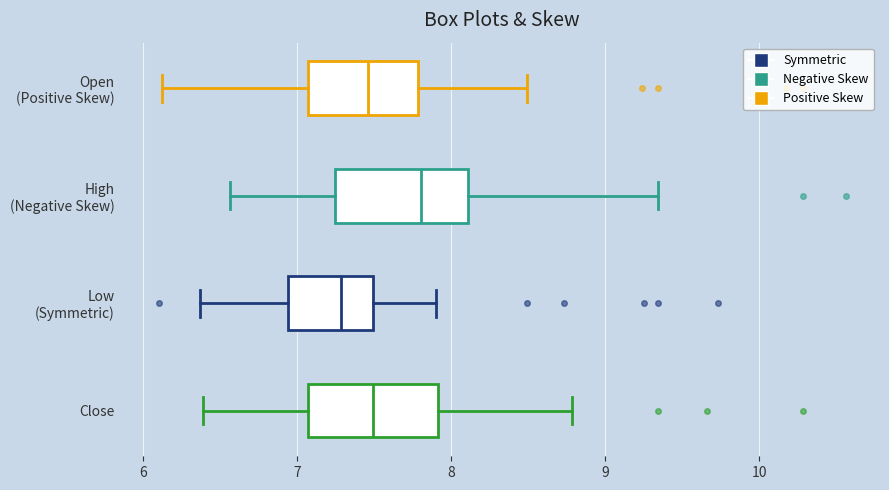

Reading bottom to top, read every box against the x-axis: the position of its median line, the range the box covers, and the ends of its whiskers. The values are not printed on the chart, so give them approximately, as read against the axis.

Close: median 7.5, box 7.1 to 7.9, whiskers 6.4 to 8.8
Low (Symmetric): median 7.3, box 6.9 to 7.5, whiskers 6.4 to 7.9
High (Negative Skew): median 7.8, box 7.2 to 8.1, whiskers 6.6 to 9.3
Open (Positive Skew): median 7.5, box 7.1 to 7.8, whiskers 6.1 to 8.5